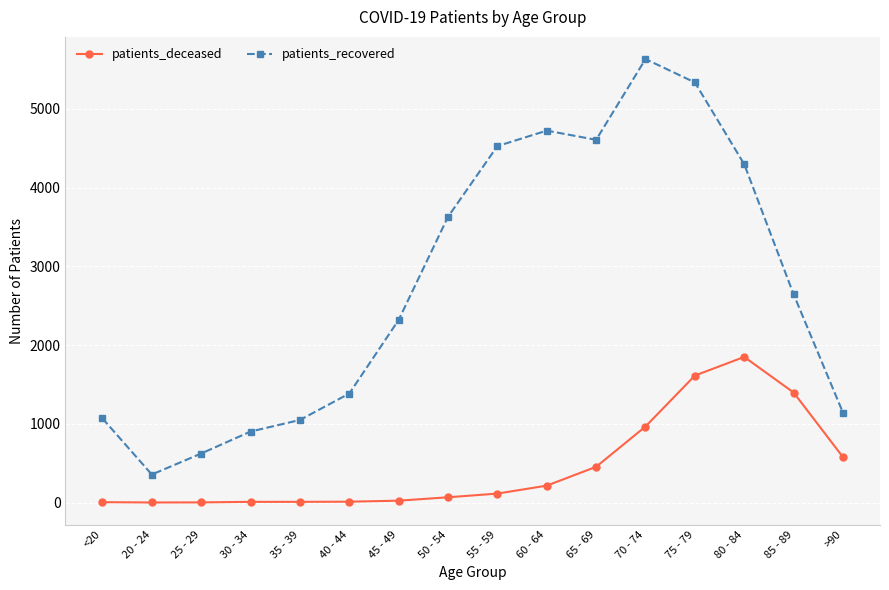

What position from the left is 70 - 74?

12